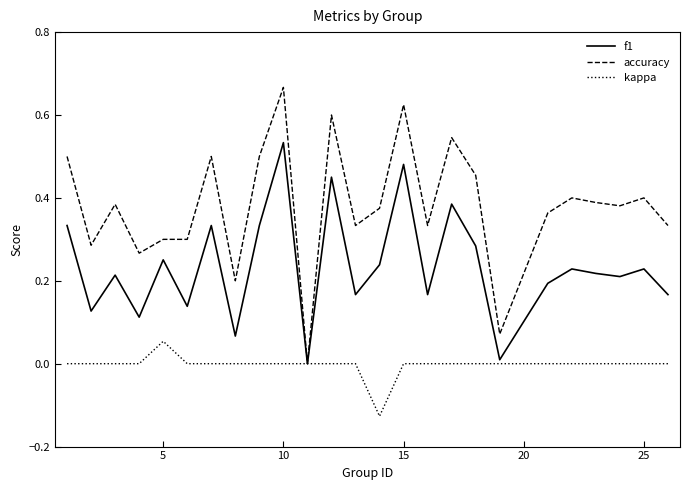

How many series are shown in this chart?

3